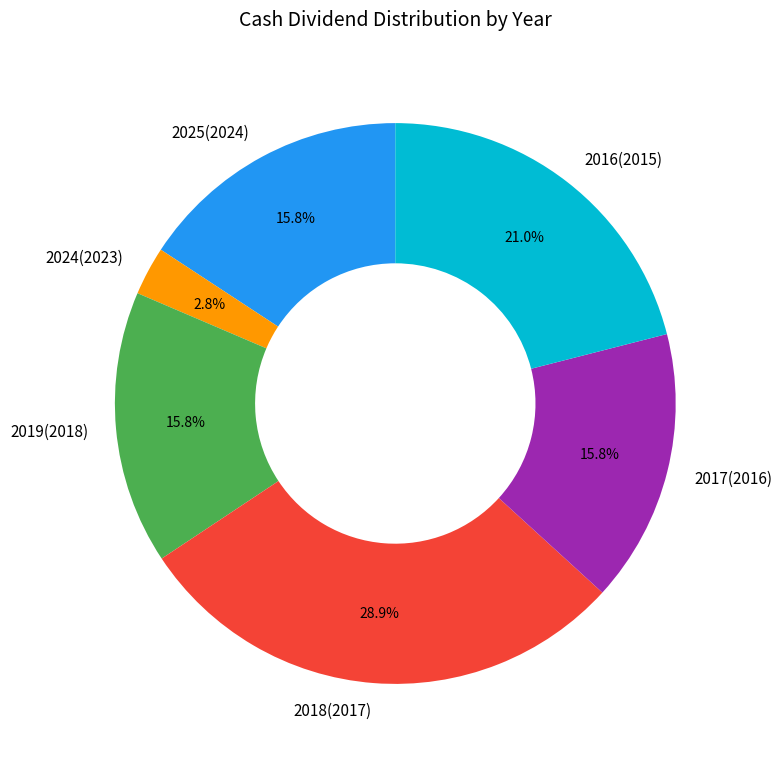

Which has a higher value, 2017(2016) or 2018(2017)?

2018(2017)